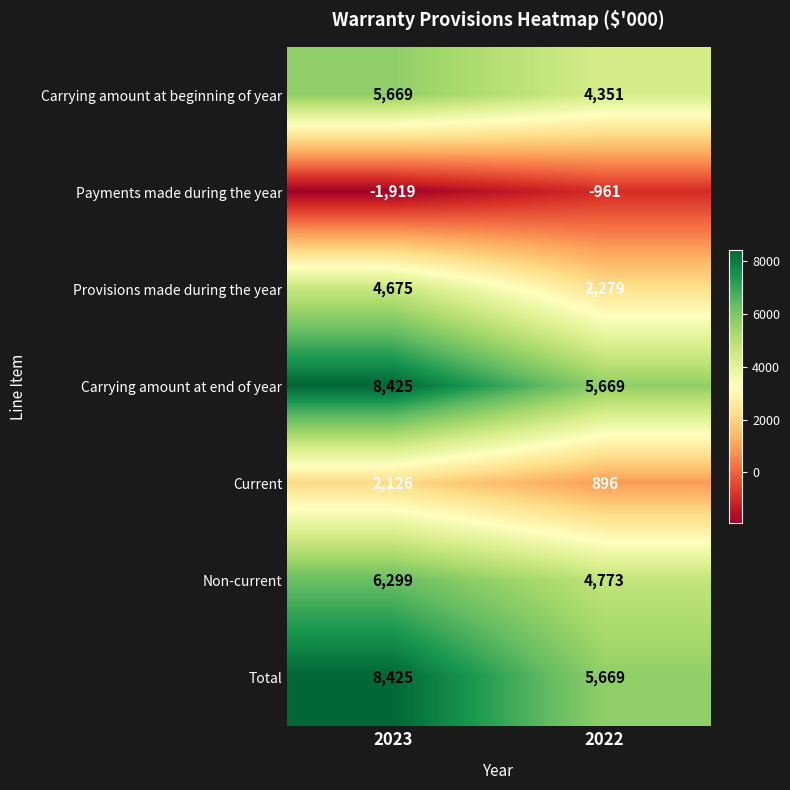

The value of Carrying amount at beginning of year at 2023 is 1218. True or false?

False